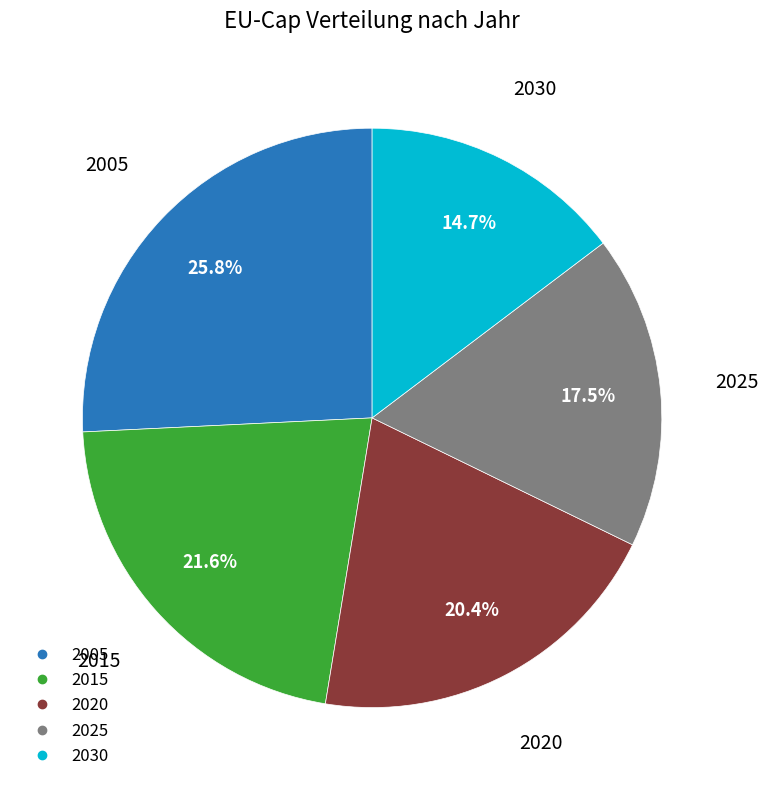

What is the smallest slice in the pie chart?

2030